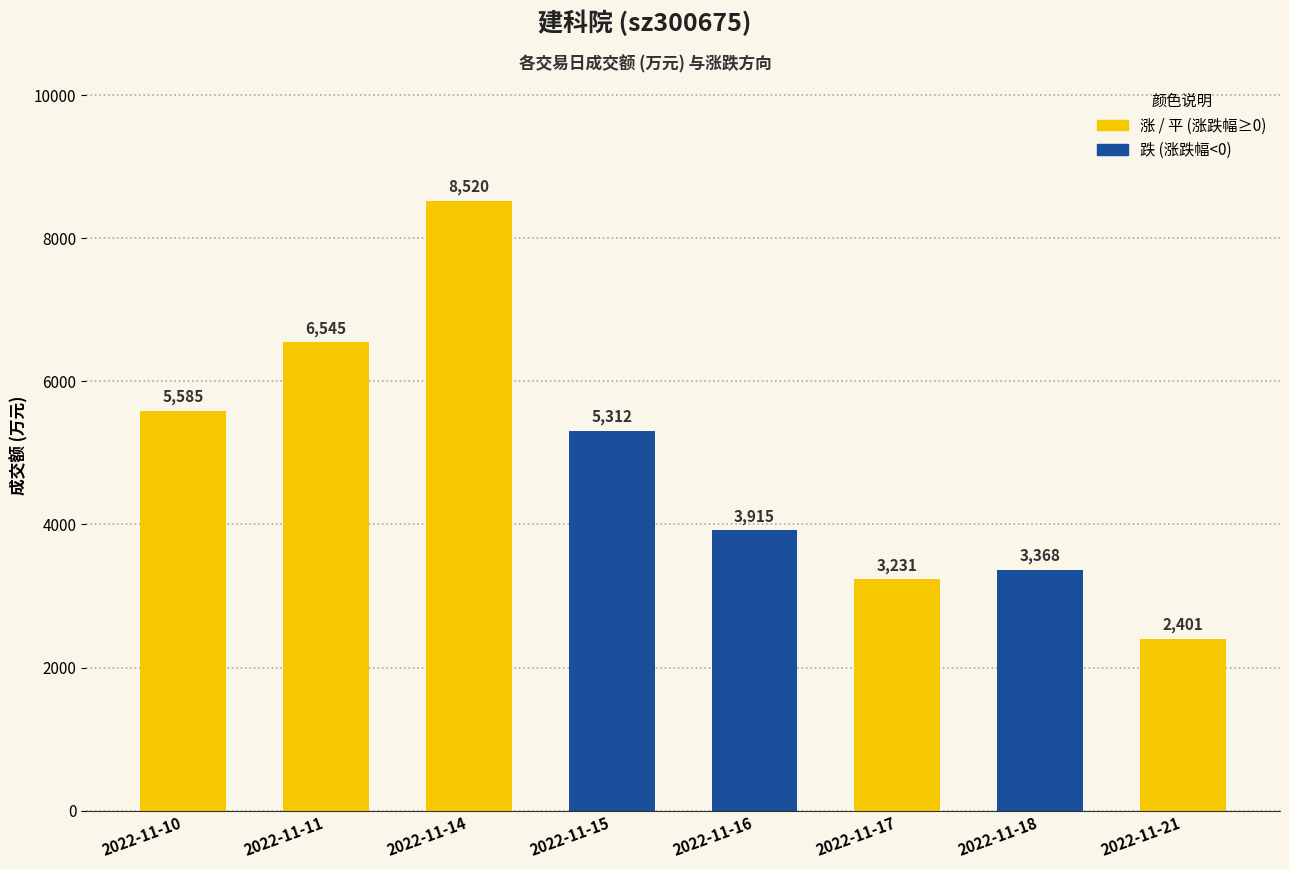

What is the sum of all values?

38877